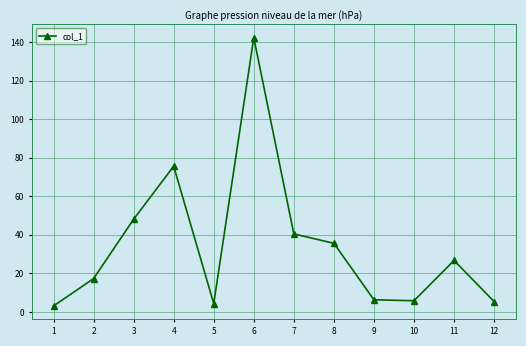

What is the value of the 2nd point from the left?

17.3